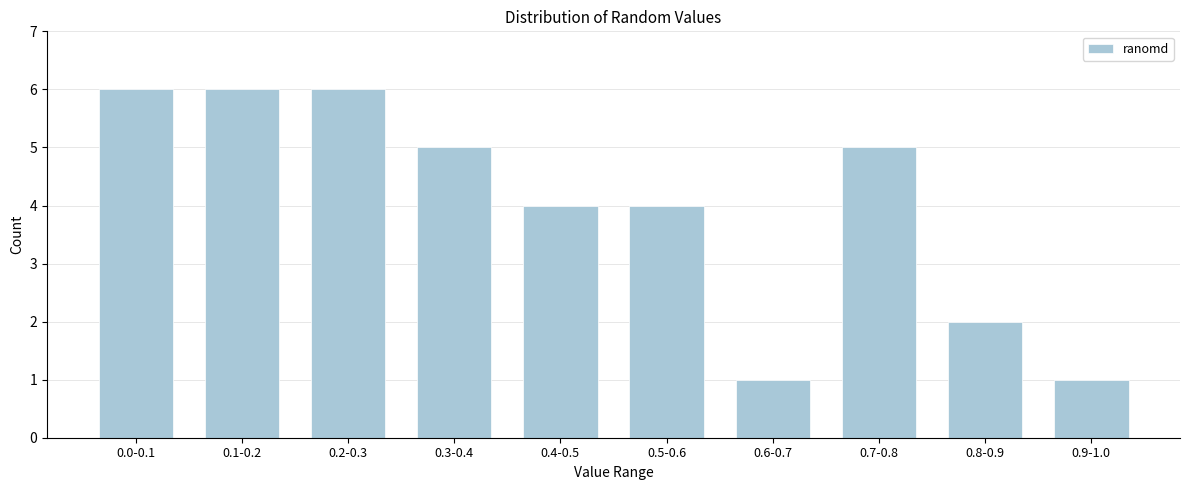

Reading left to right, list all the values displayed in this chart.

6	6	6	5	4	4	1	5	2	1